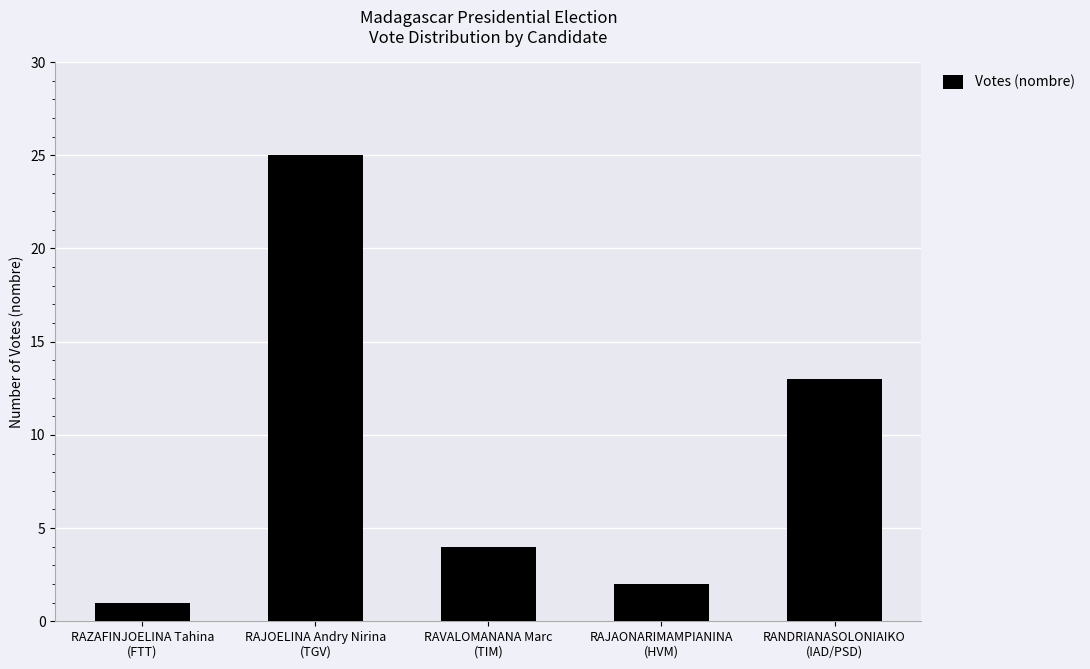

What is the sum of the values at RANDRIANASOLONIAIKO
(IAD/PSD) and RAVALOMANANA Marc
(TIM)?

17